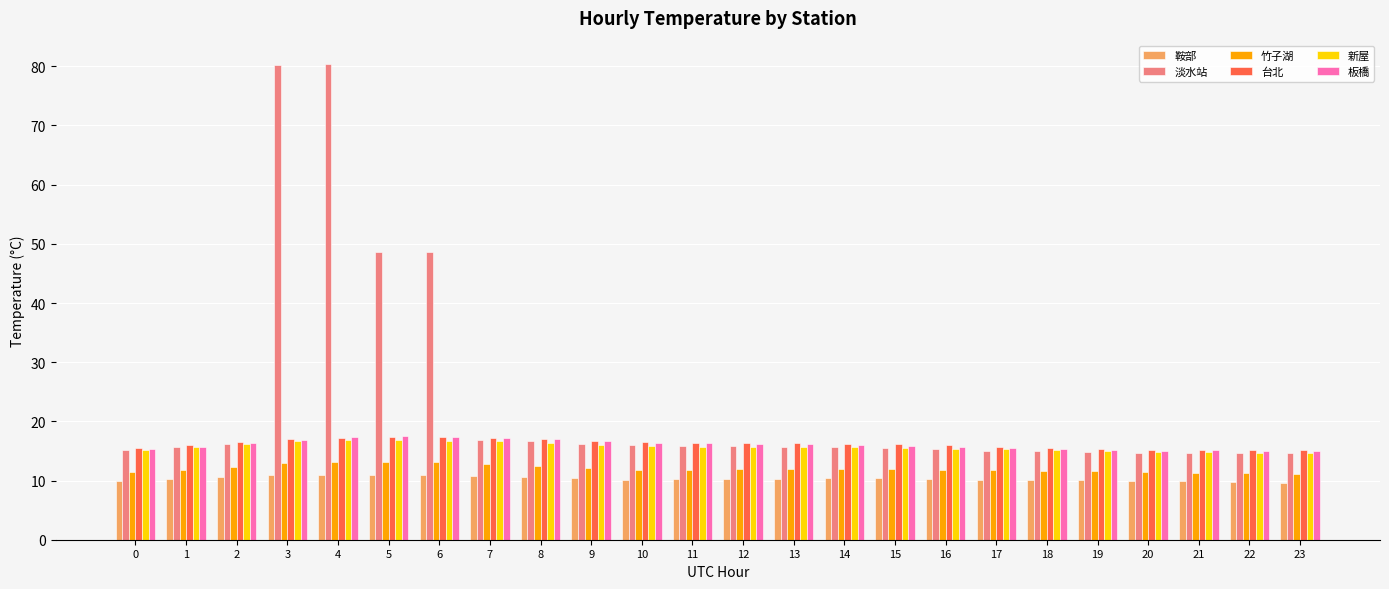

What is the maximum value shown in the chart?

80.3